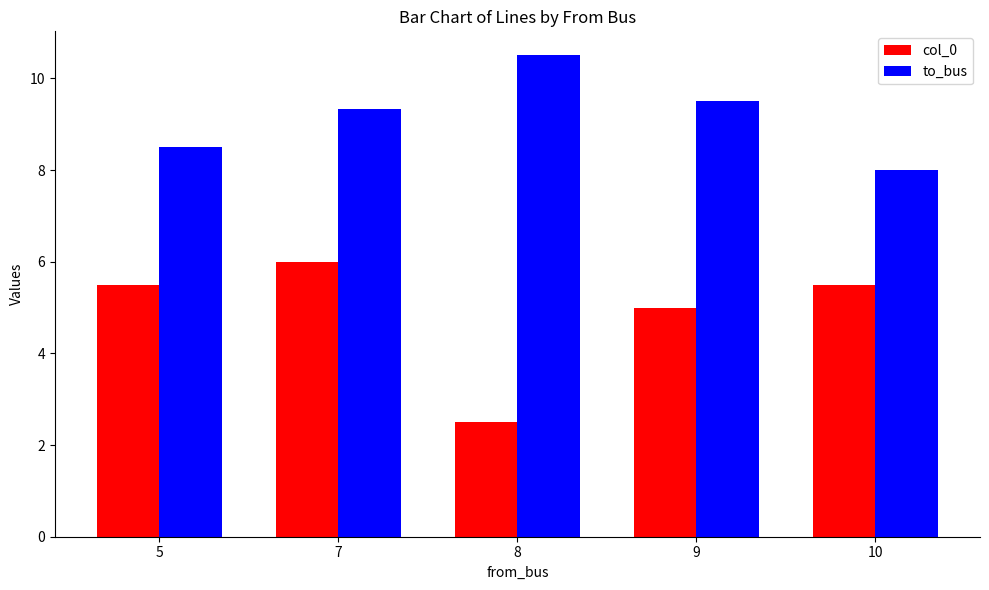

What is the maximum value for col_0?

6.0